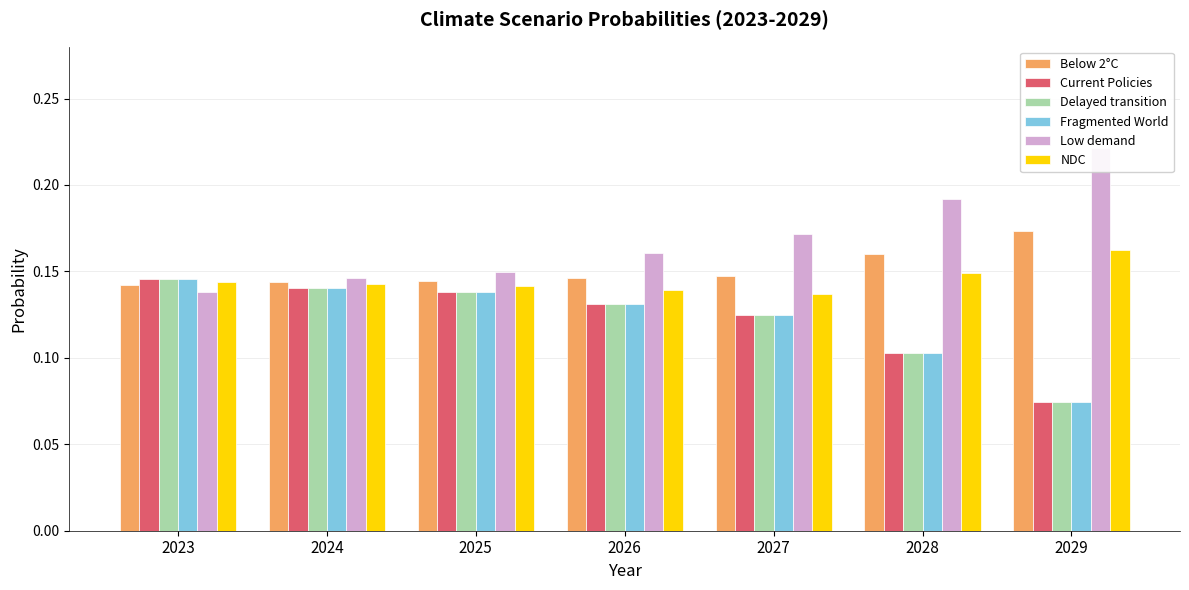

What are all the series names shown in the legend?

Below 2°C, Current Policies, Delayed transition, Fragmented World, Low demand, NDC